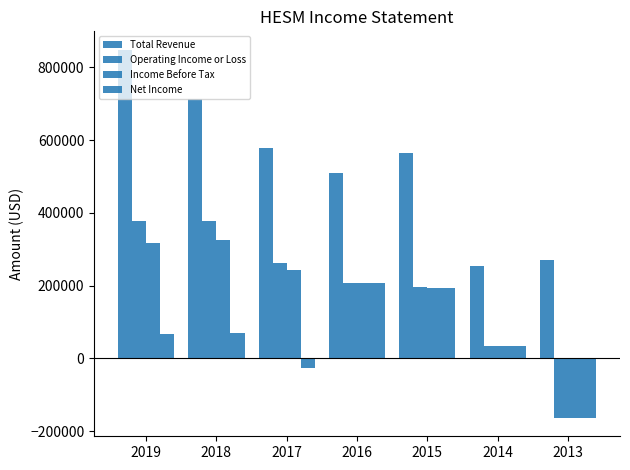

What is the lowest value of the Income Before Tax series?

-163800